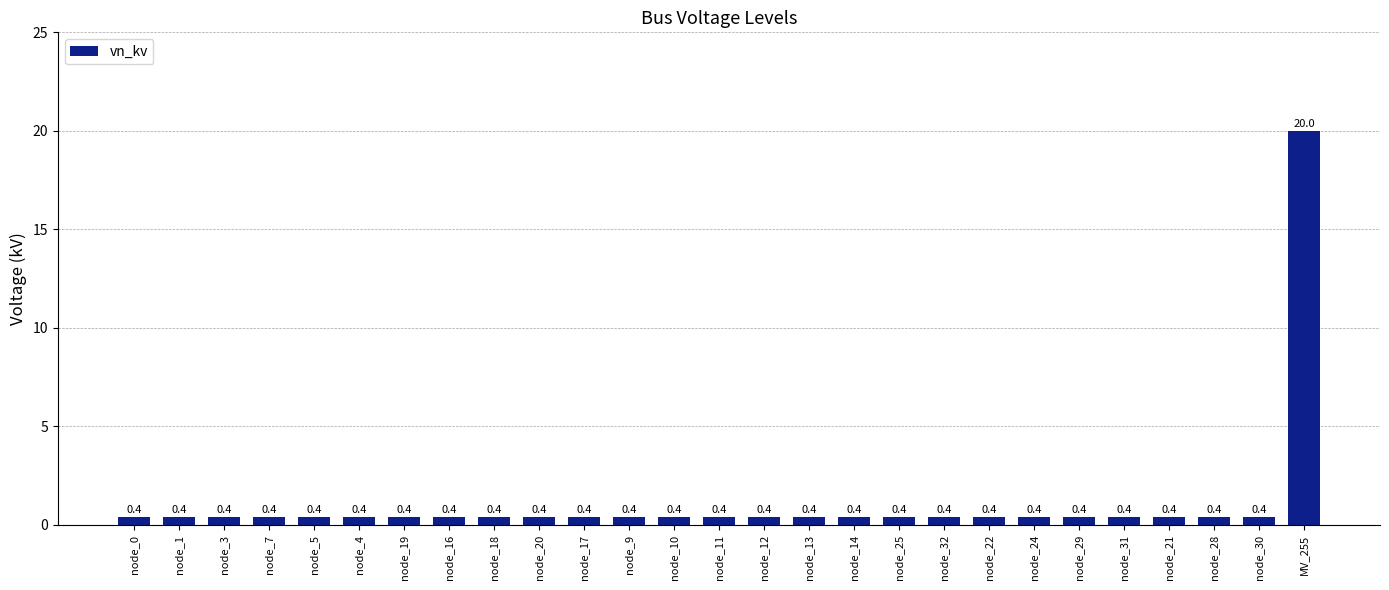

True or false: the data shows 0.4 at node_16.

True